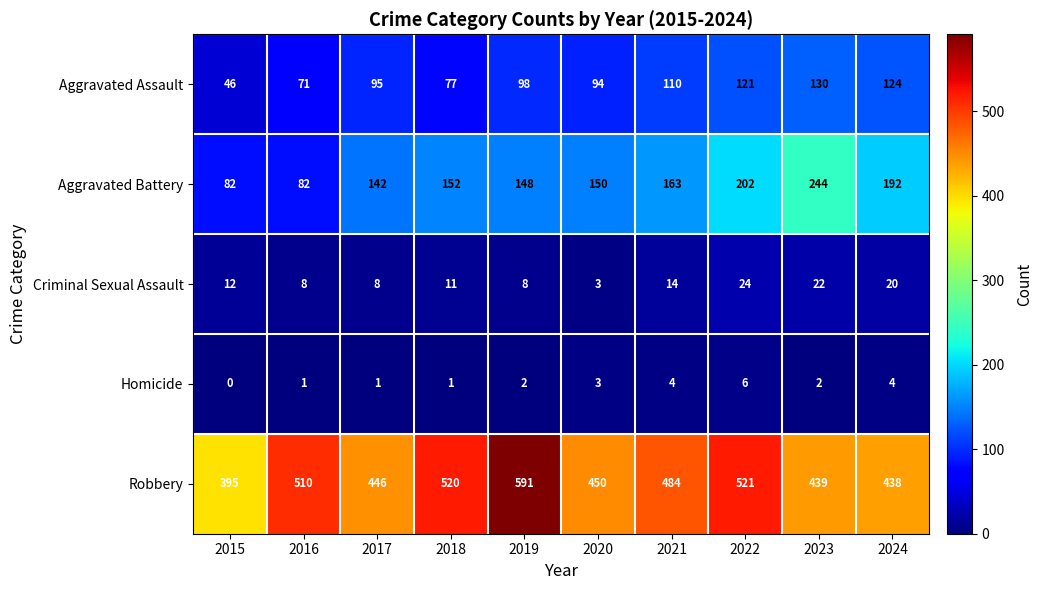

The value of Homicide at 2018 is 0. True or false?

False